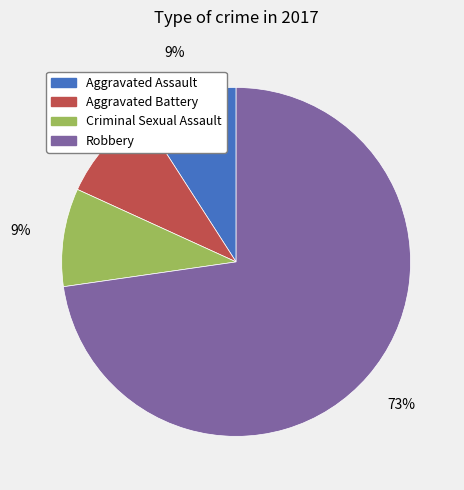

Which slice is the largest?

Robbery